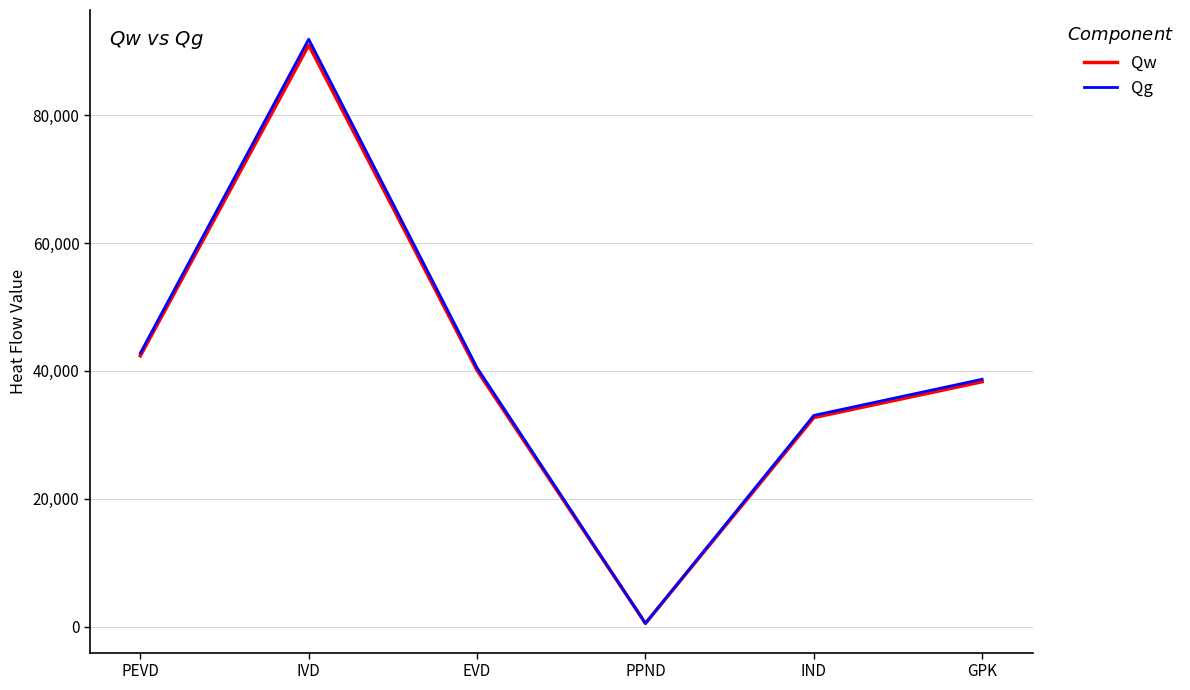

How many categories are shown in the chart?

6